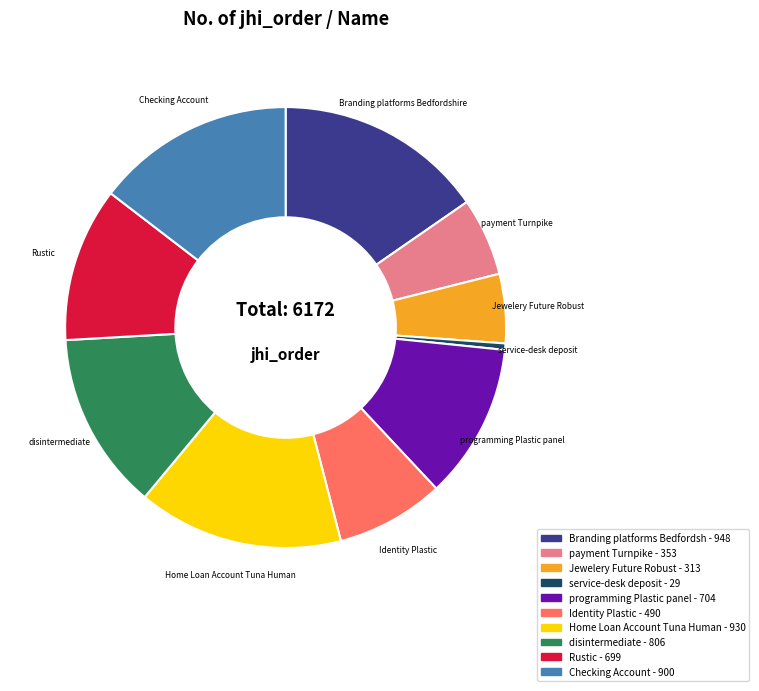

Between Checking Account and disintermediate, which is larger?

Checking Account